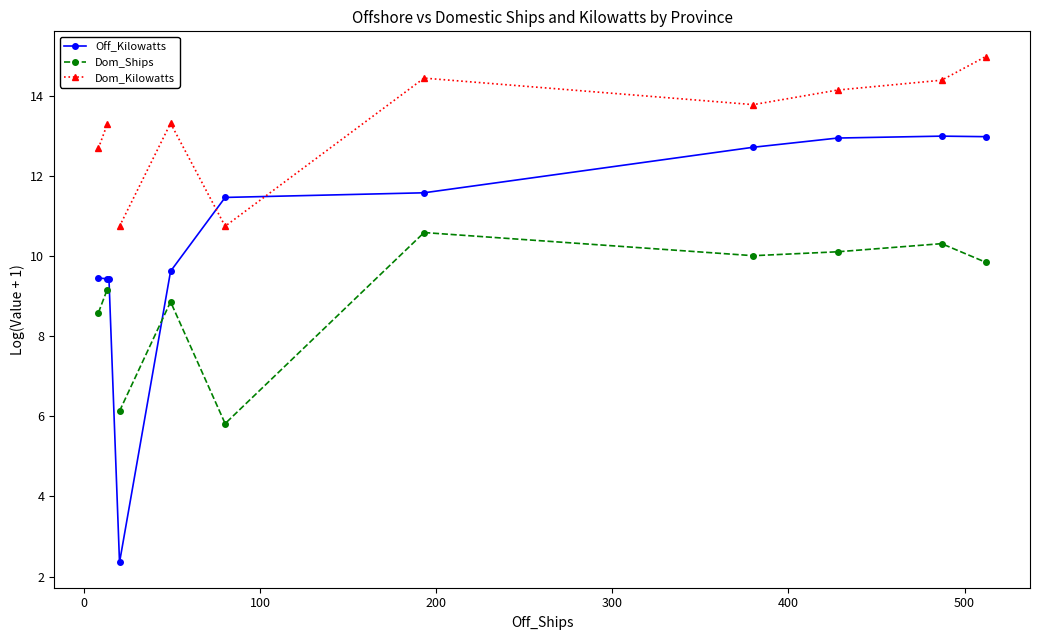

What is the value of the Off_Kilowatts point at the 5th from the left?

9.6